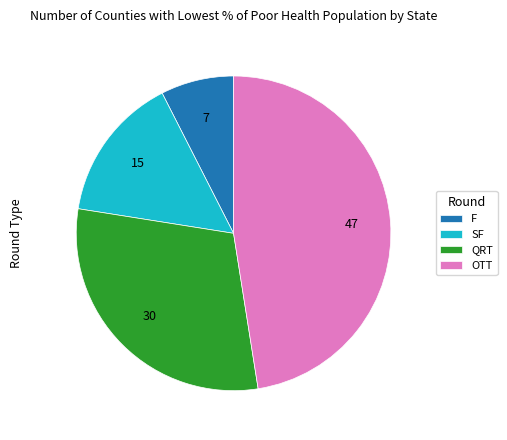

Approximately how many times larger is the value at F compared to SF?

0.5